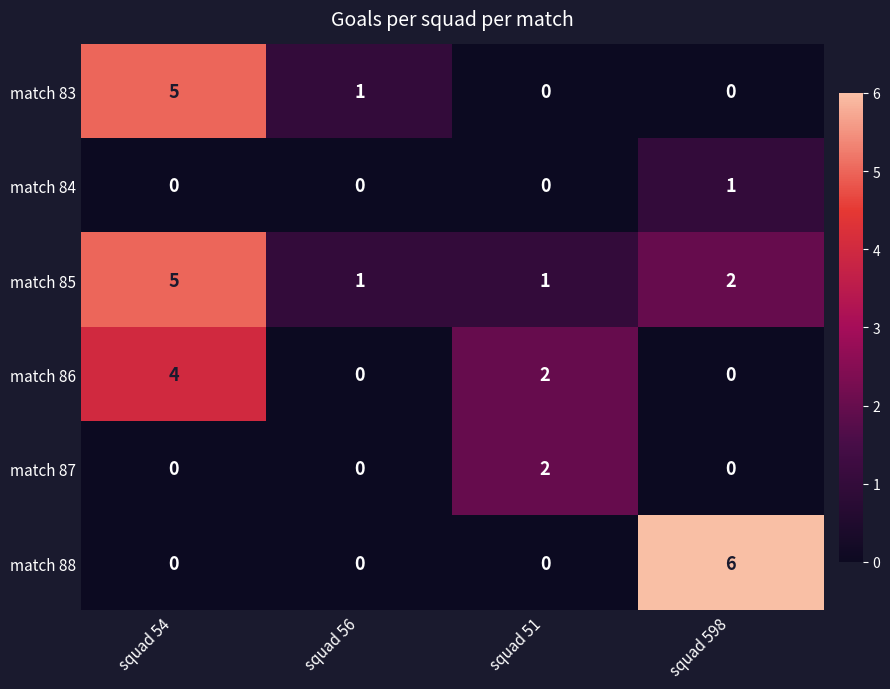

What is the greatest value displayed?

6